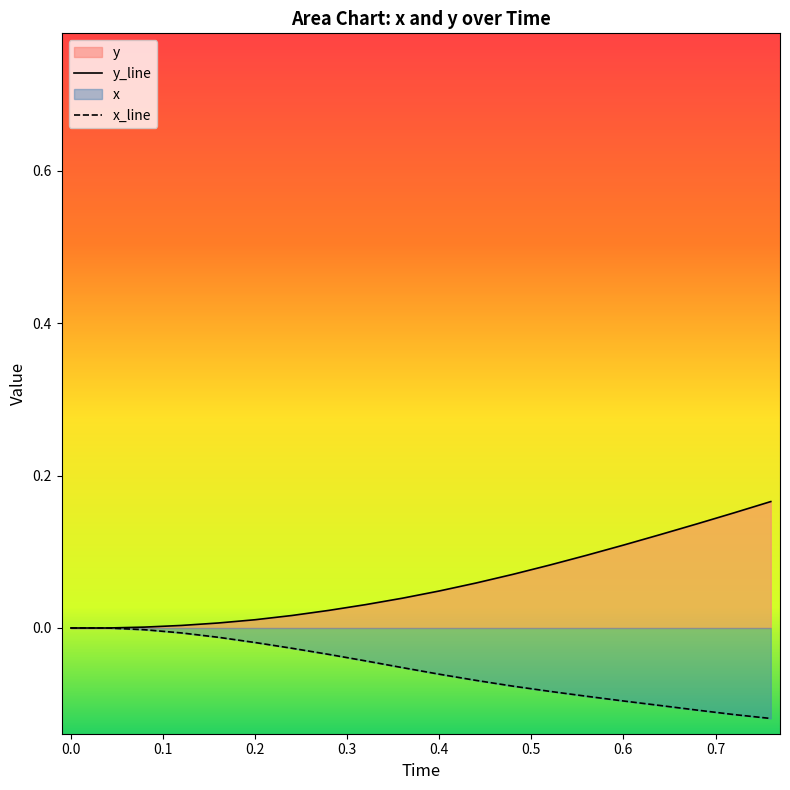

The value of y_line at 0.4 is 0.1. True or false?

False